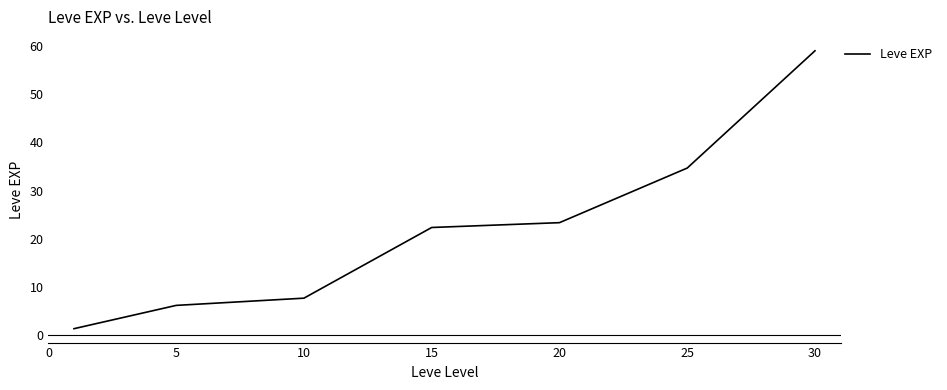

What is the difference between the second highest and minimum values?

33.3